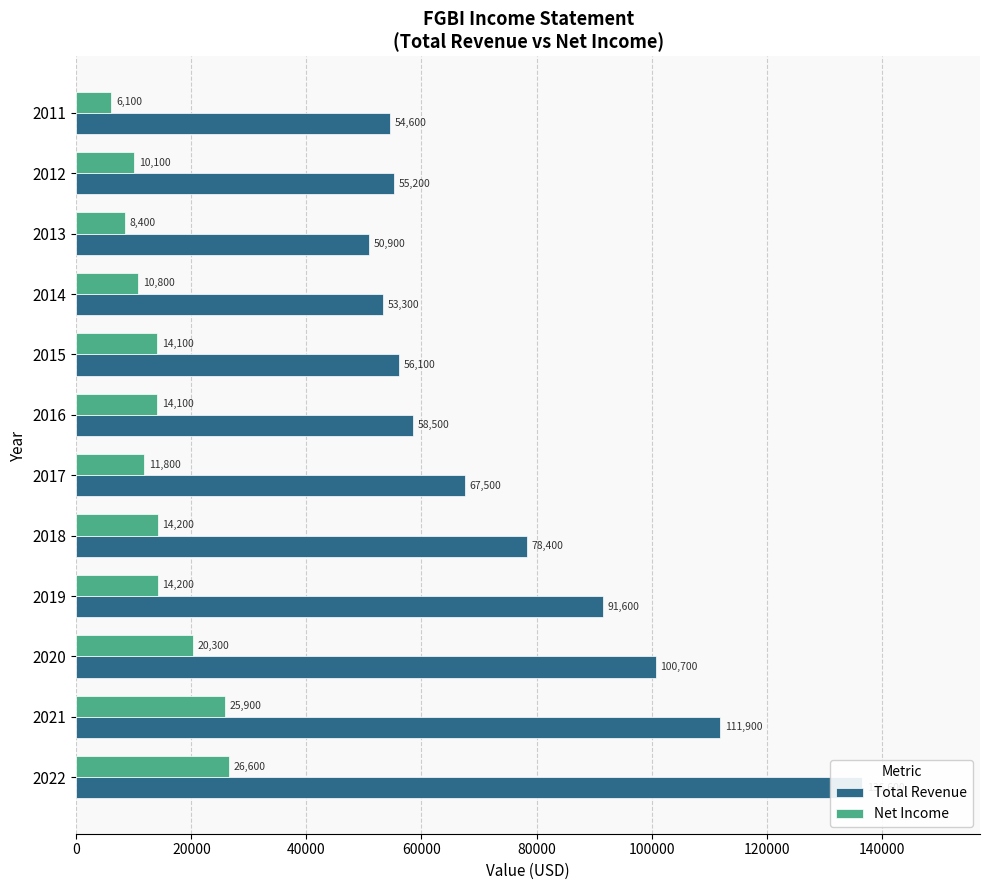

What is the difference between the maximum and minimum values in the Net Income series?

20500